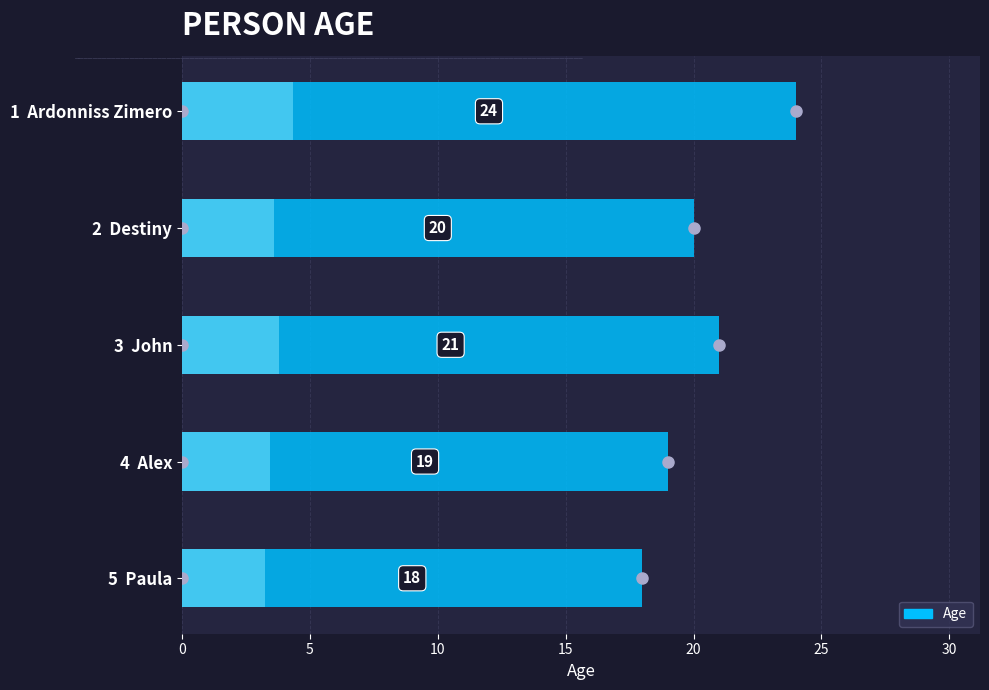

What is the difference between the maximum and second lowest values?

5